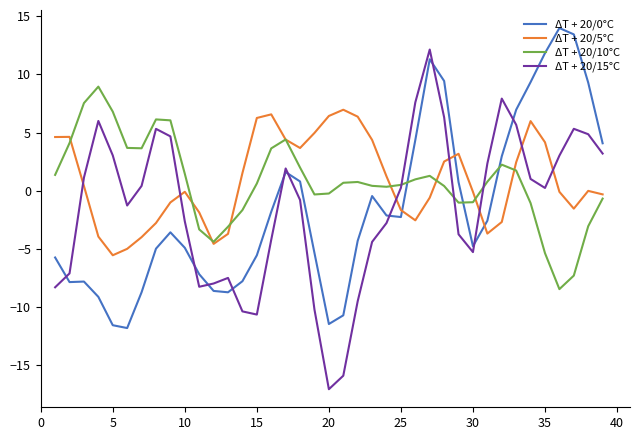

What is the minimum value shown in the chart?

-17.1